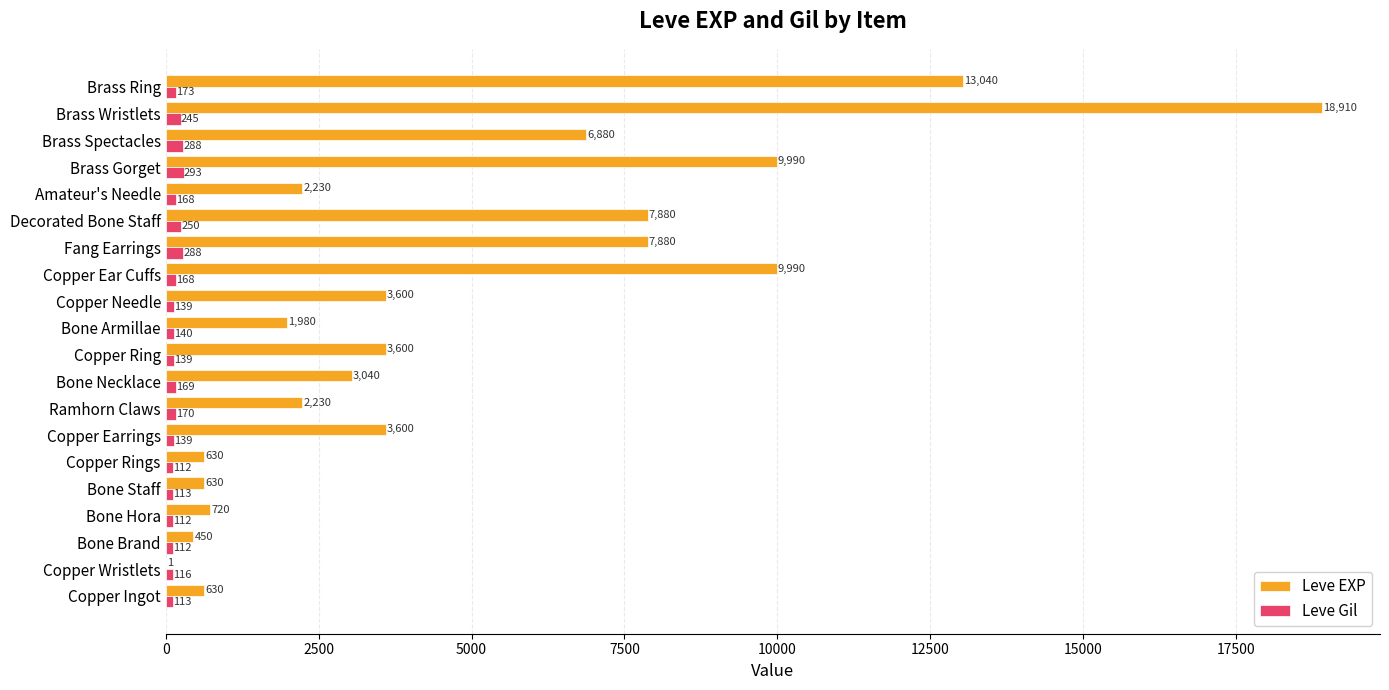

What are all the series names shown in the legend?

Leve EXP, Leve Gil